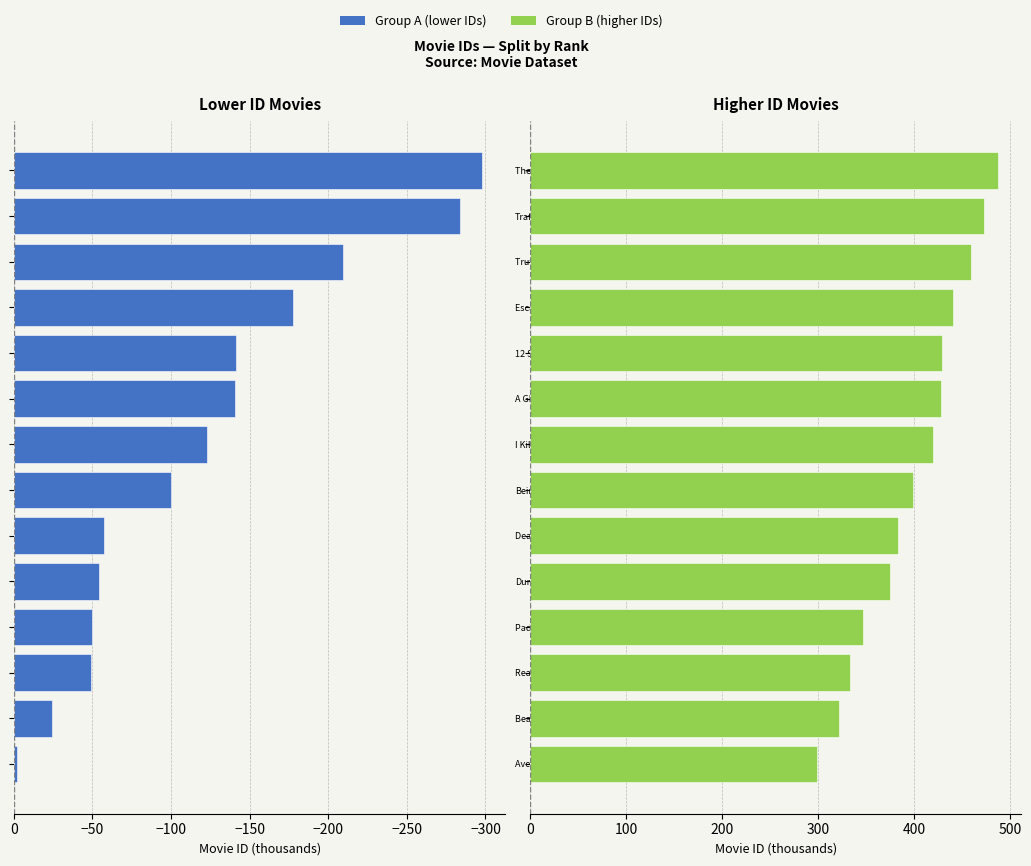

Which label corresponds to the smallest value in the chart?

The Death of Superman